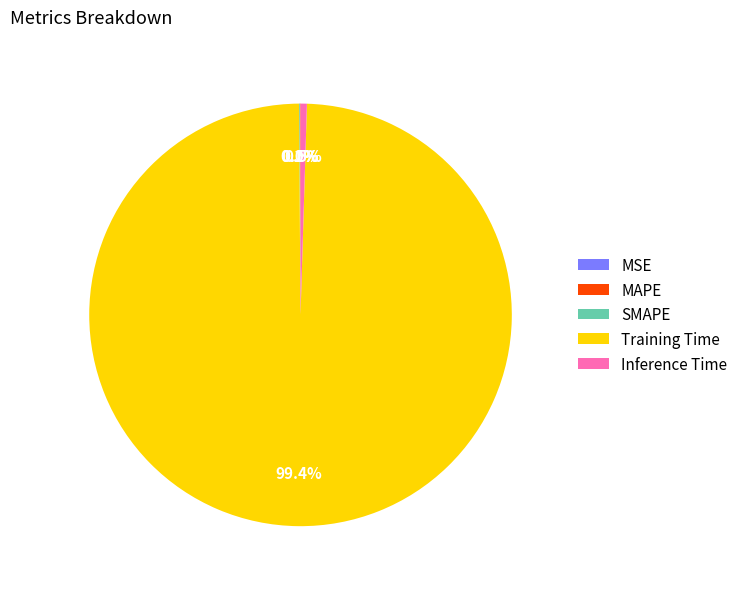

To the nearest percent, what is the average slice percentage?

20%